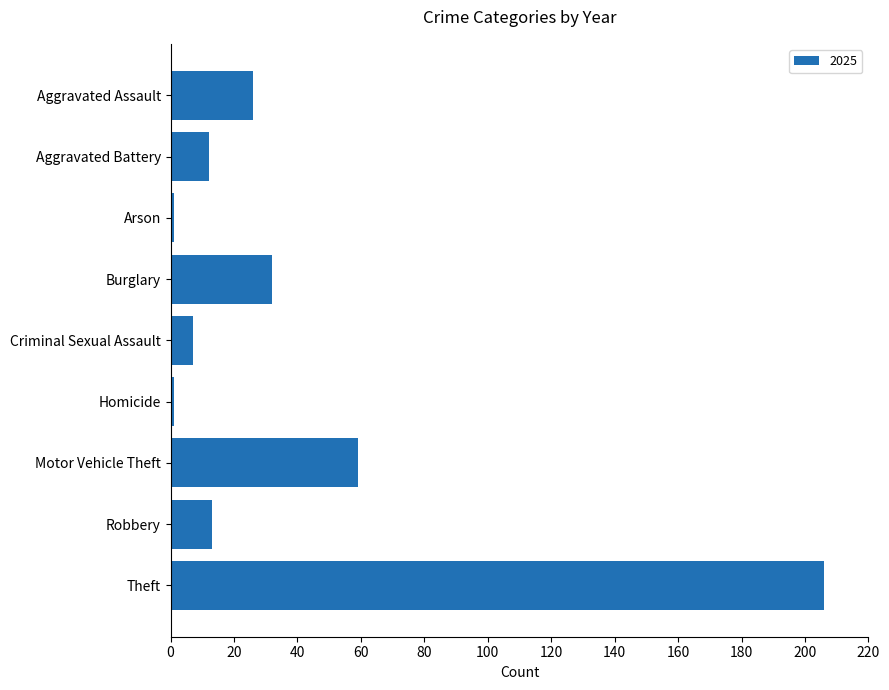

What value does the data have at Theft, to the nearest 50?

200